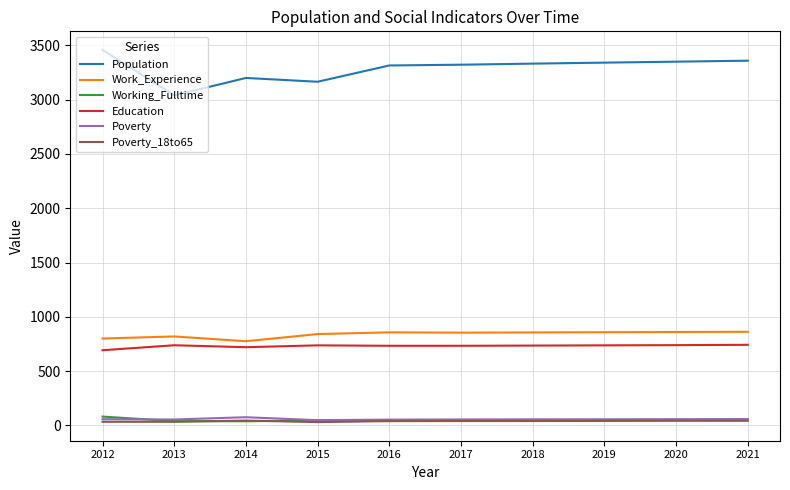

True or false: Work_Experience has more than 0 interior local peaks.

True